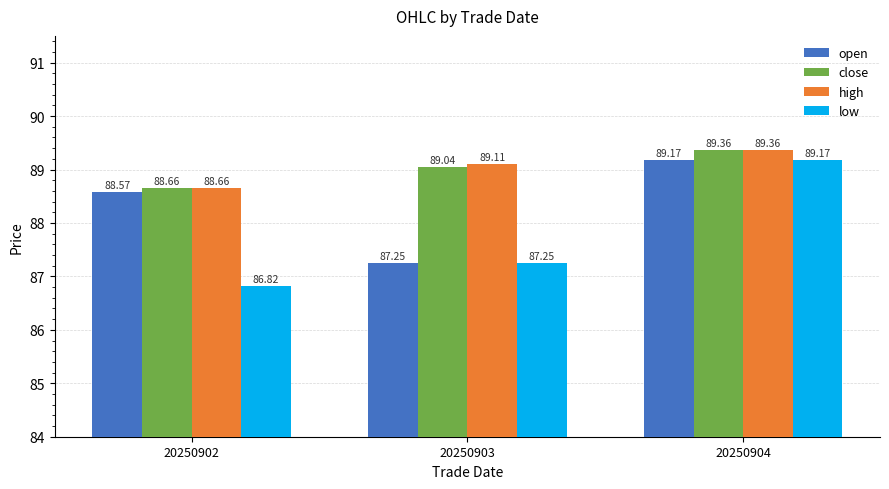

What is the value of the low bar at the 1st from the left?

86.8